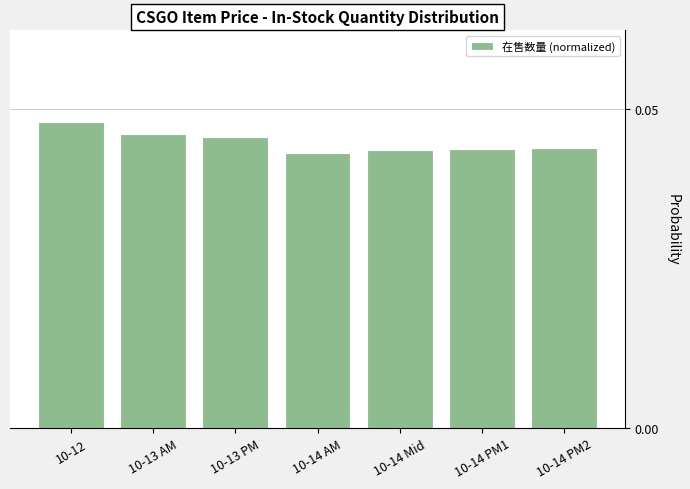

What is the label of the 7th bar from the right?

10-12